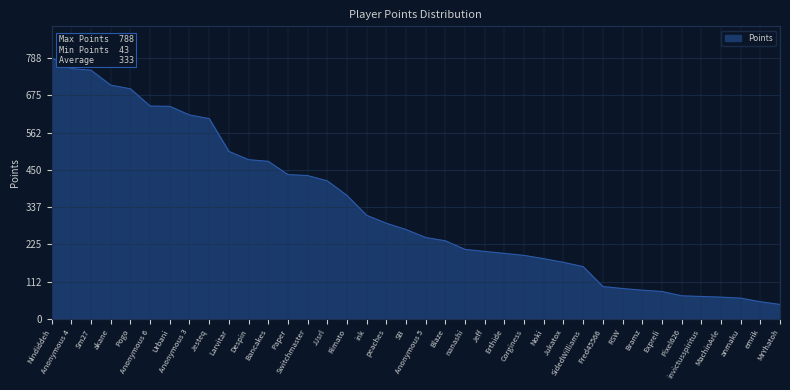

Approximately how many times larger is the value at Urbani compared to SidedWilliams?

4.1